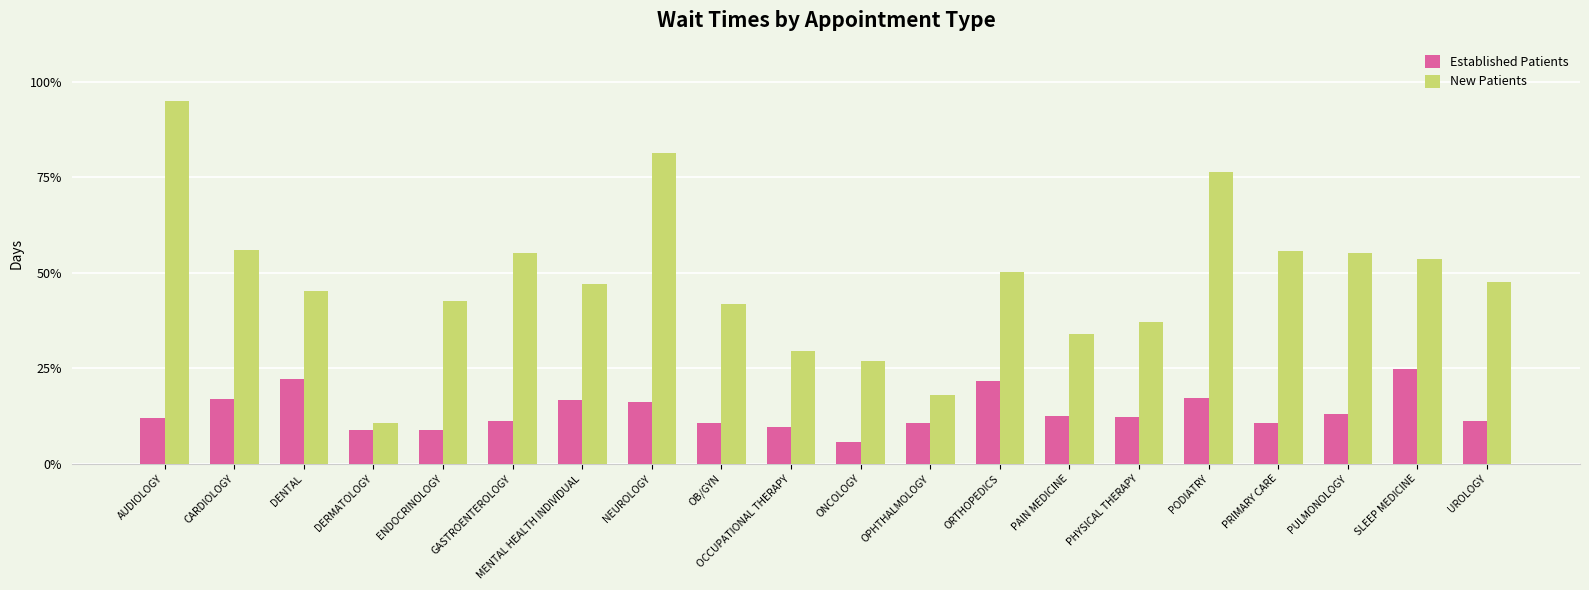

Is the value of New Patients at DENTAL greater than the value of Established Patients at PODIATRY?

Yes